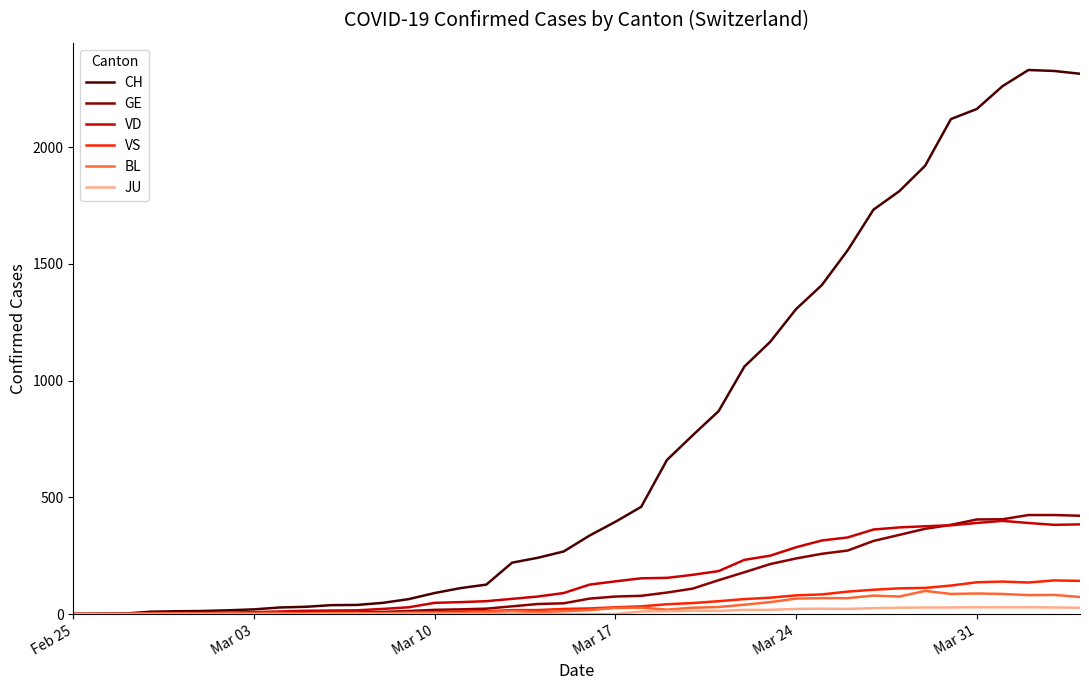

Which series has the largest range (max minus min)?

CH